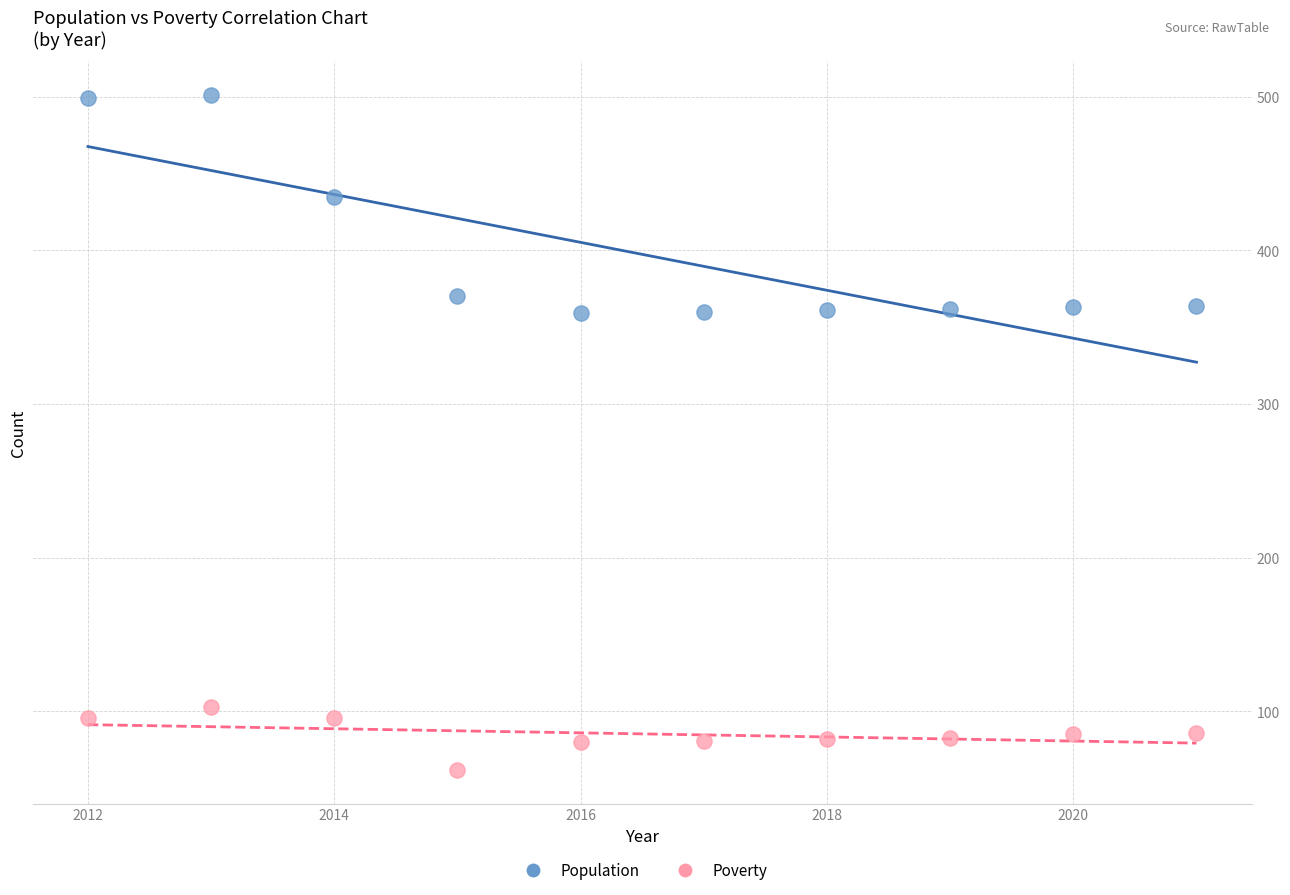

In the Population series, what Y value is closest to 430?

435